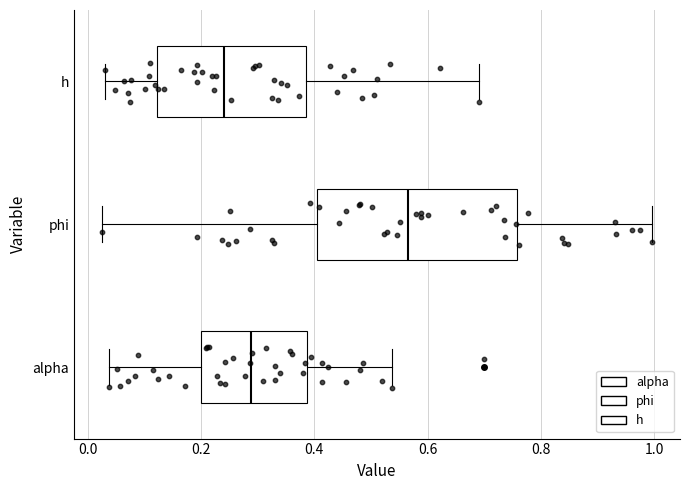

Where is the right edge of the box for alpha on the x-axis? The values are not printed on the chart, so give them approximately, as read against the axis.

0.38